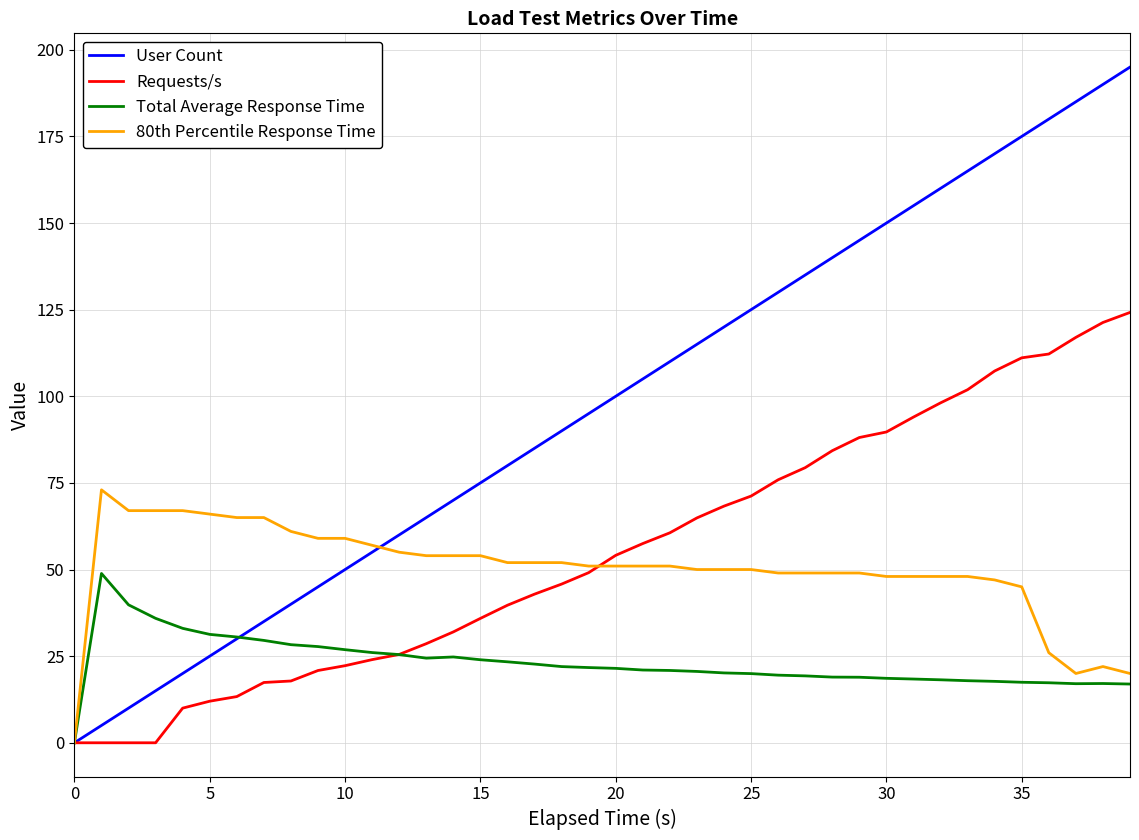

Rank the series by their maximum value, from highest to lowest.

User Count, Requests/s, 80th Percentile Response Time, Total Average Response Time